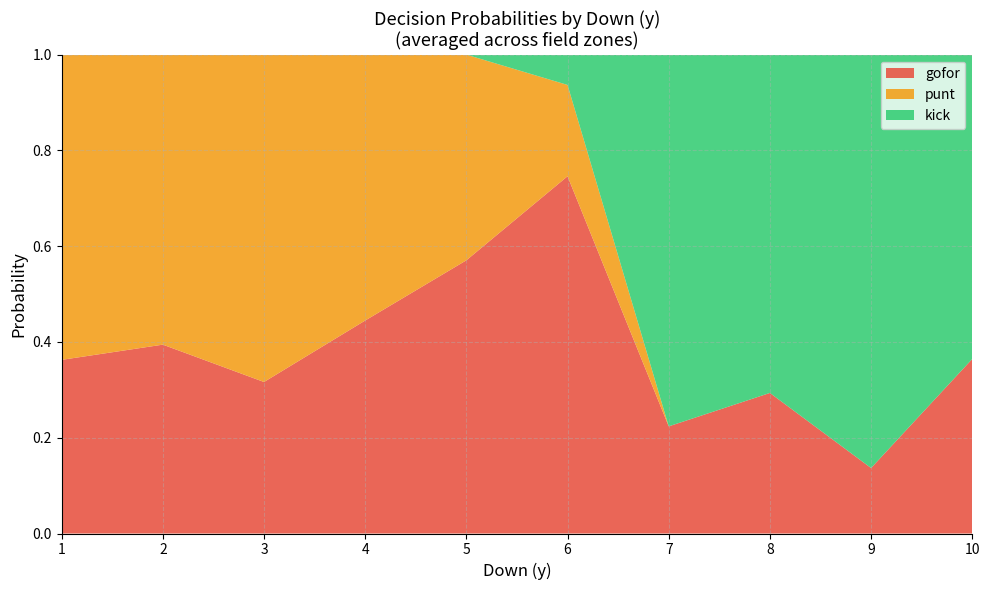

At which label does gofor reach its minimum?

9